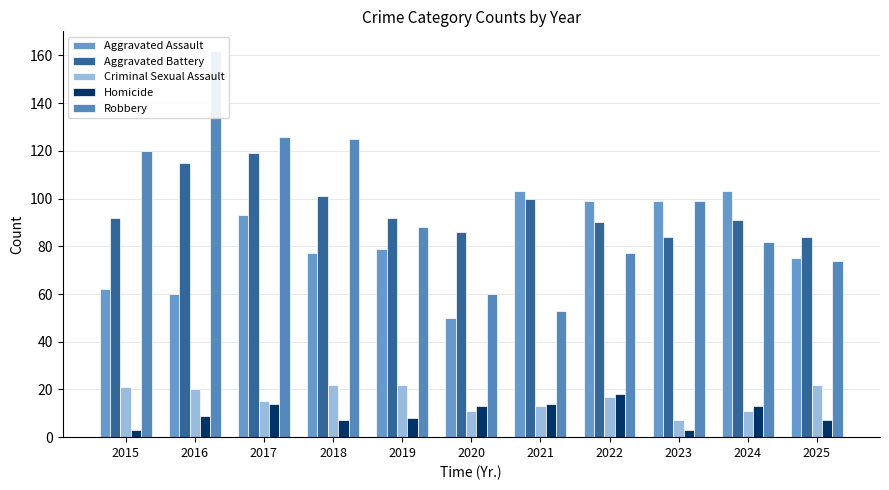

How many series are shown in this chart?

5